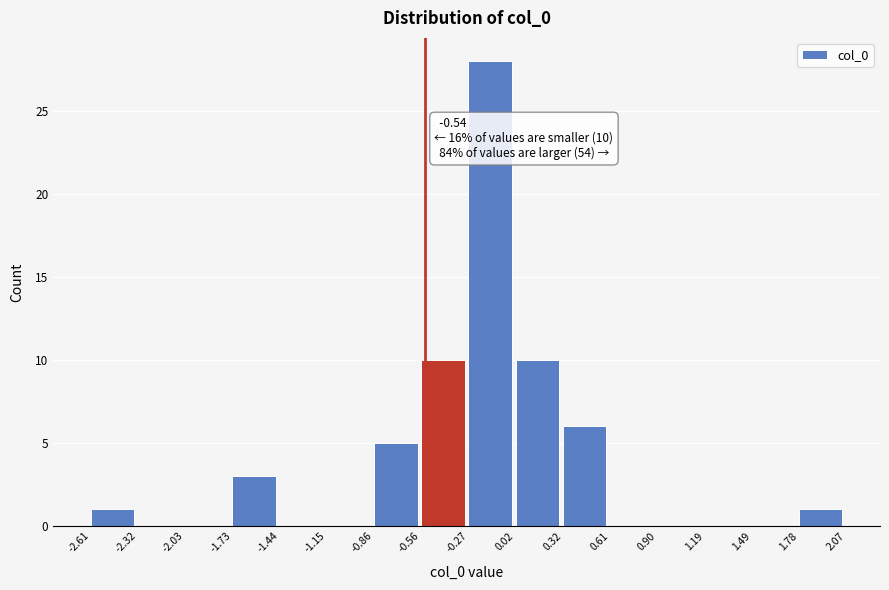

Over which range of the x-axis is the bar tallest?

-0.27 to 0.02